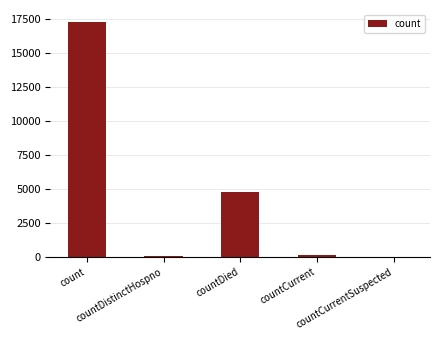

Between countDied and countCurrent, which is larger?

countDied